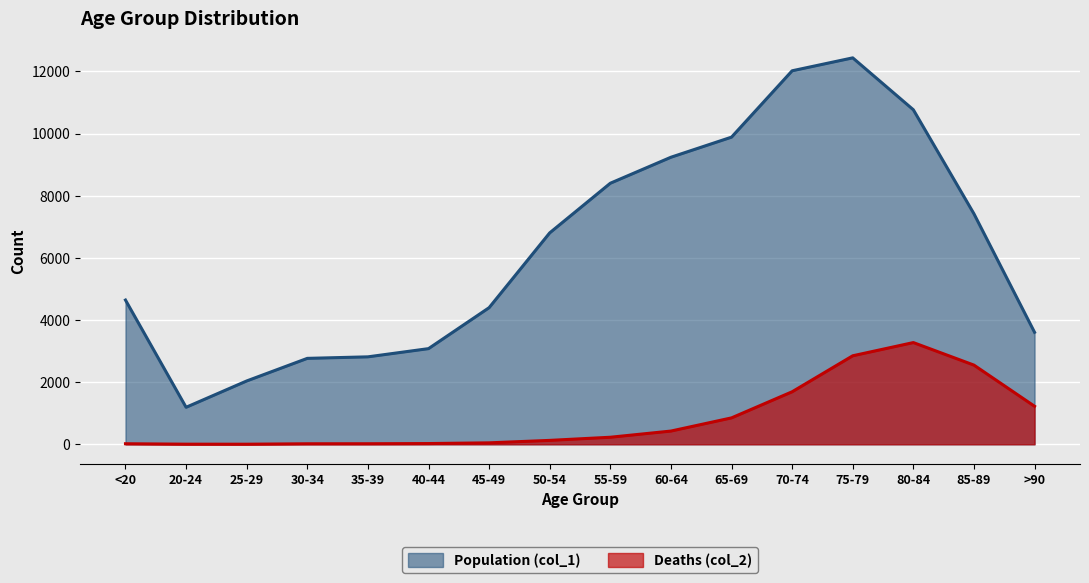

Reading left to right, transcribe all the data shown in this chart.

Population (col_1): 4641	1191	2038	2765	2814	3078	4396	6803	8400	9236	9883	12018	12434	10764	7417	3604
Deaths (col_2): 18	4	3	17	18	24	47	126	227	426	850	1690	2848	3273	2548	1224